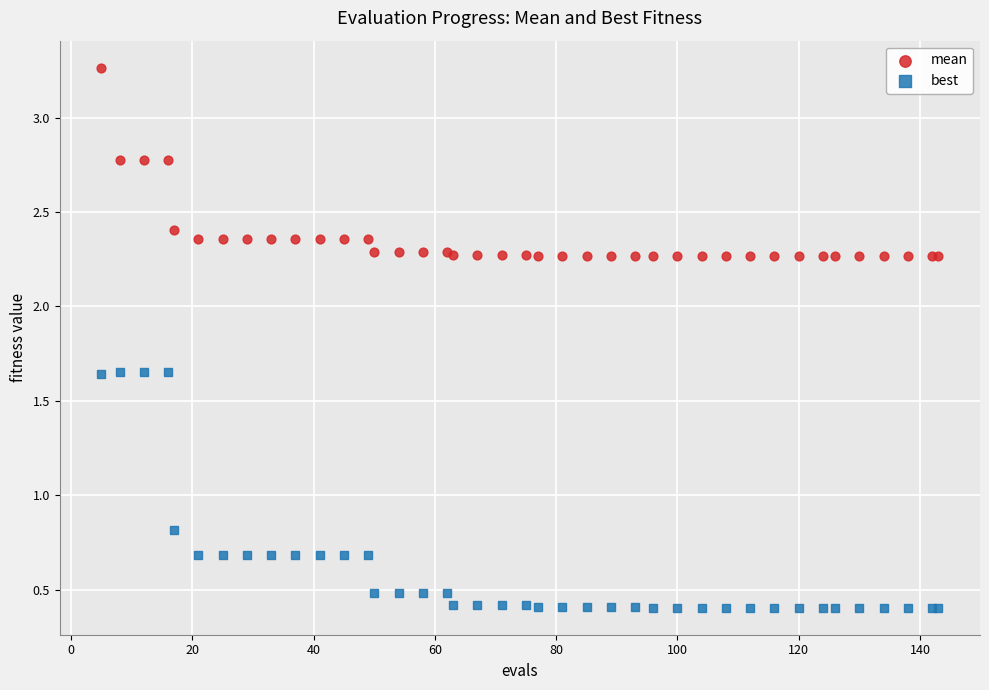

What are all the series names shown in the legend?

mean, best